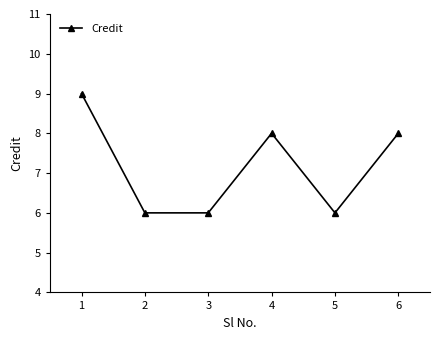

What is the maximum value shown in the chart?

9